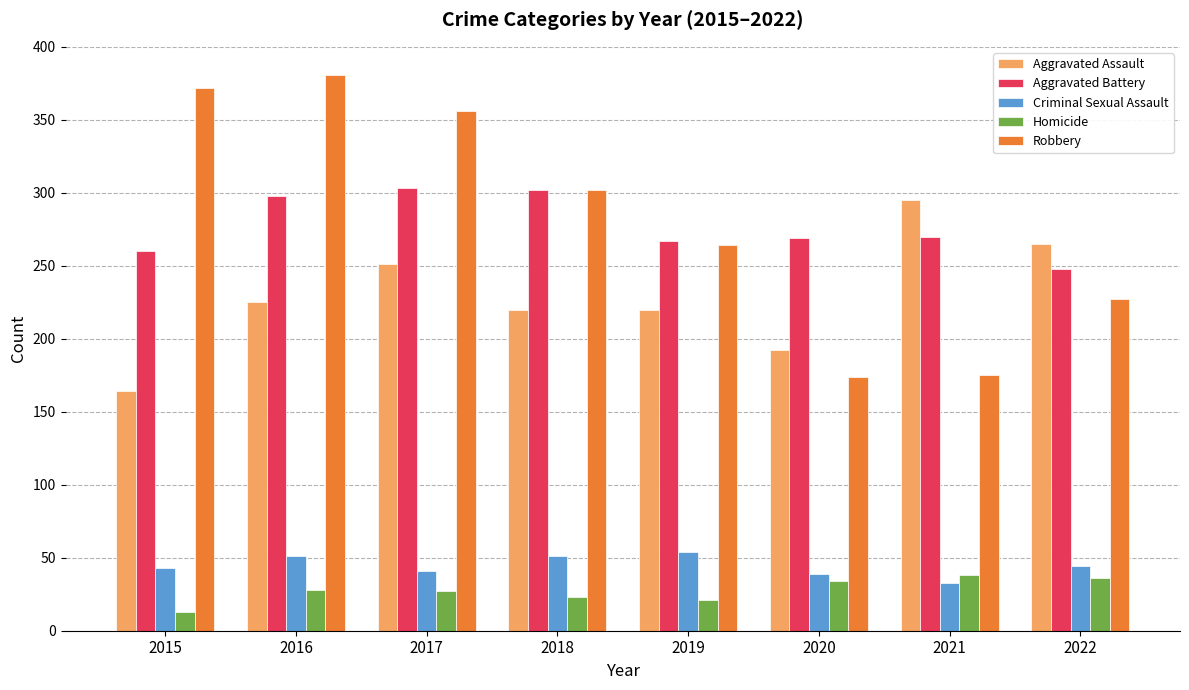

How many bars are there in total?

40